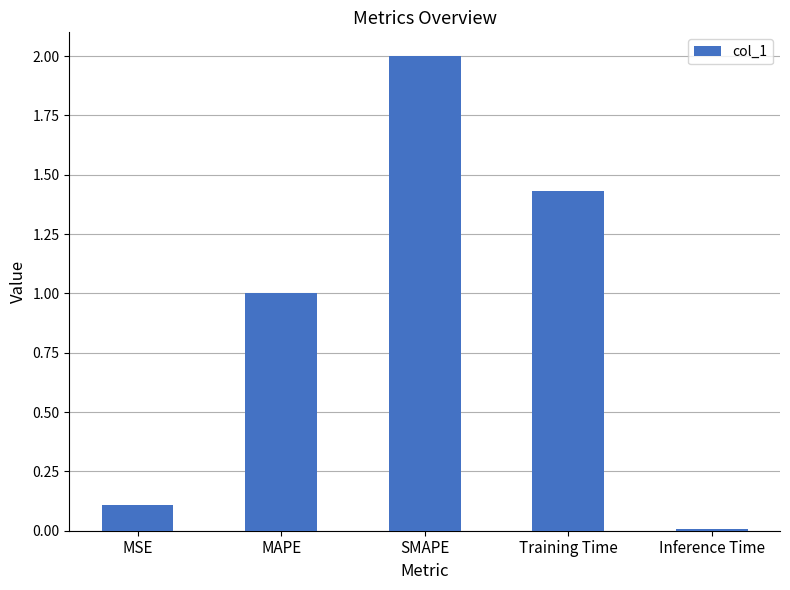

Read the value at MAPE.

1.0